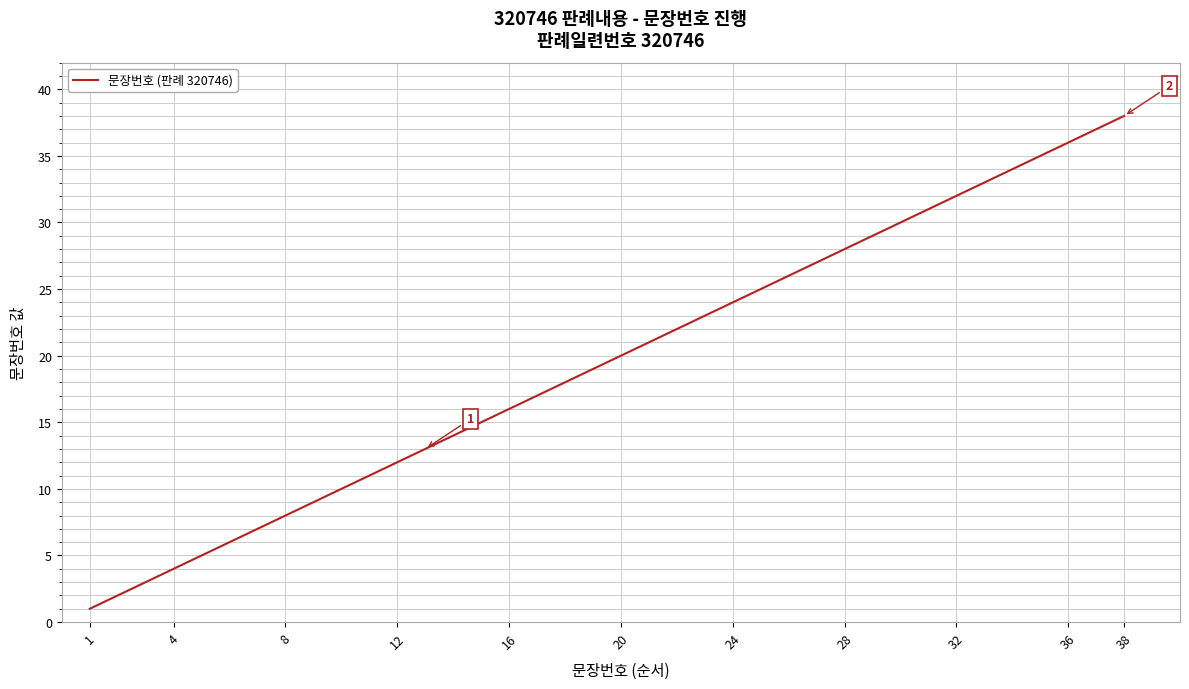

What is the maximum value shown in the chart?

38